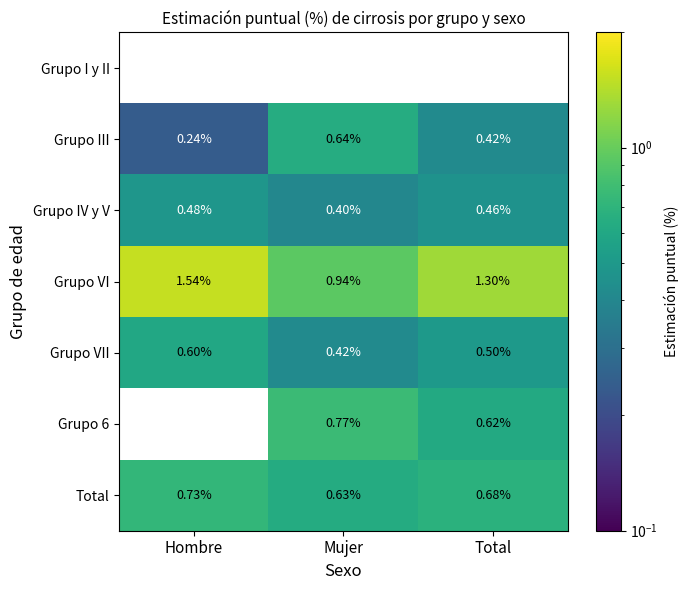

Where is Grupo III nearest to the value 0?

Hombre